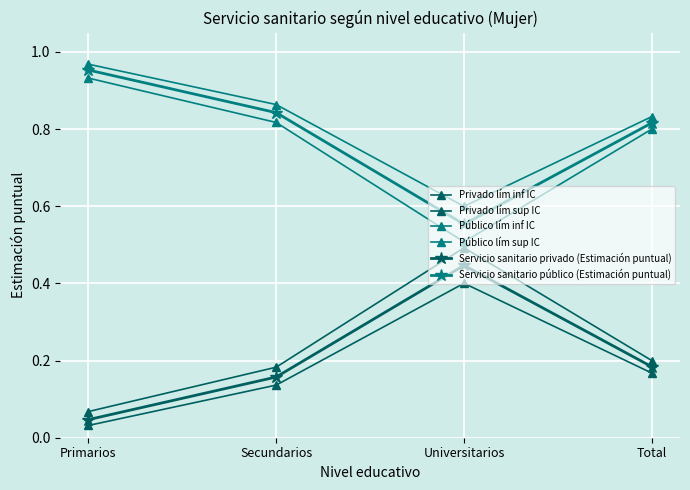

What position from the right is Universitarios?

2